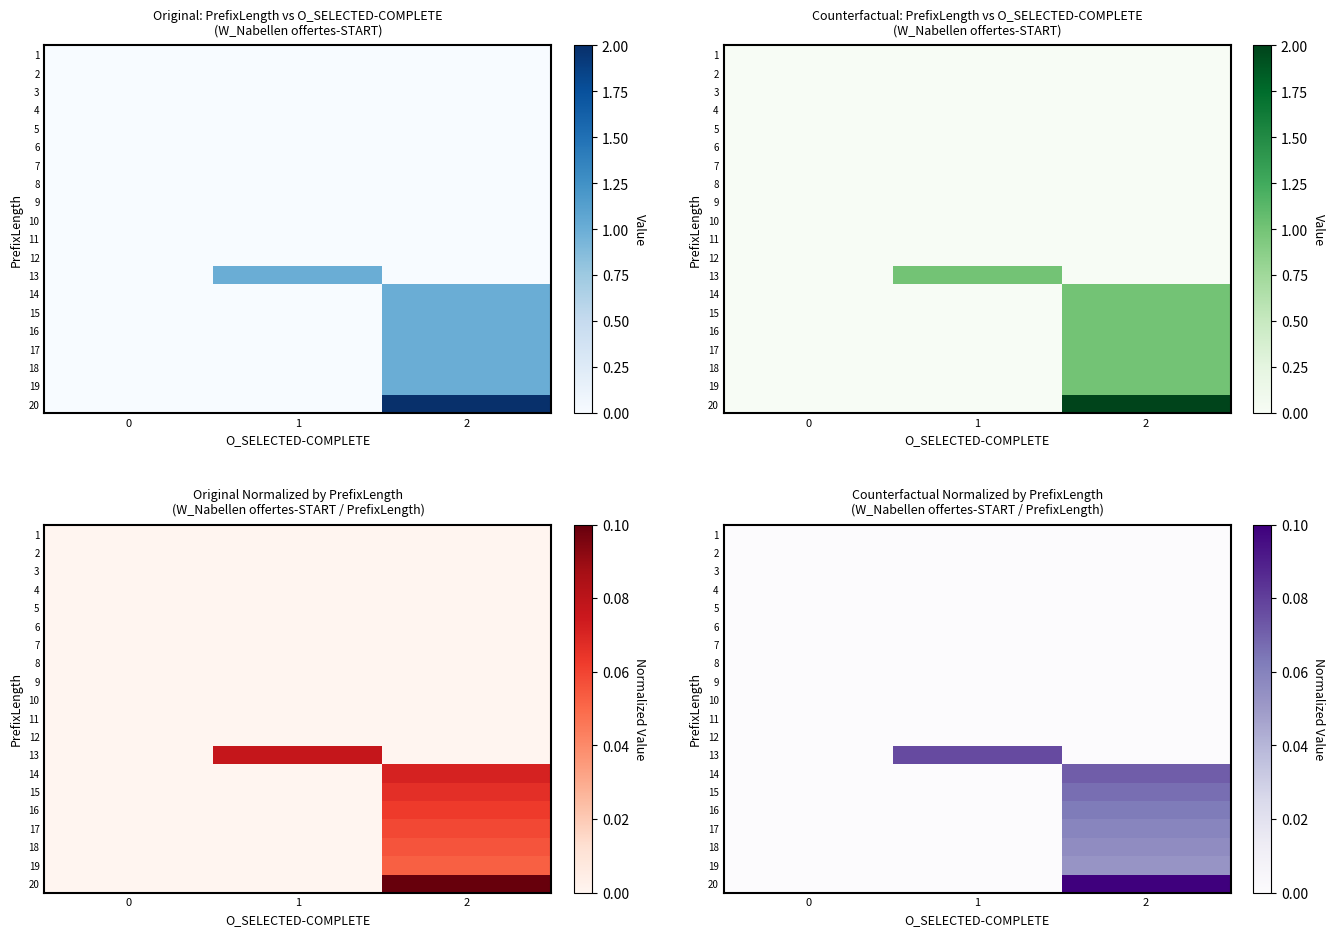

What is the spread (max minus min) of values at 2?

0.1